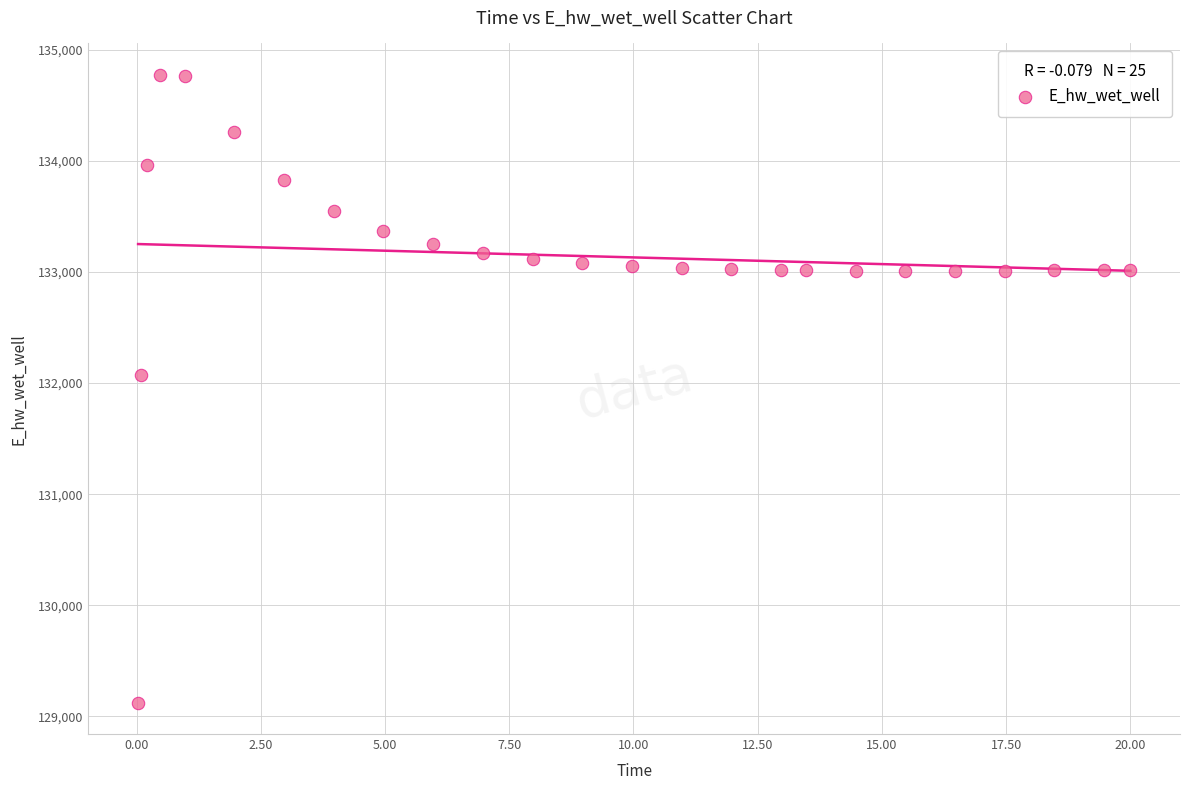

What is the range of X values (max minus min)?

20.0